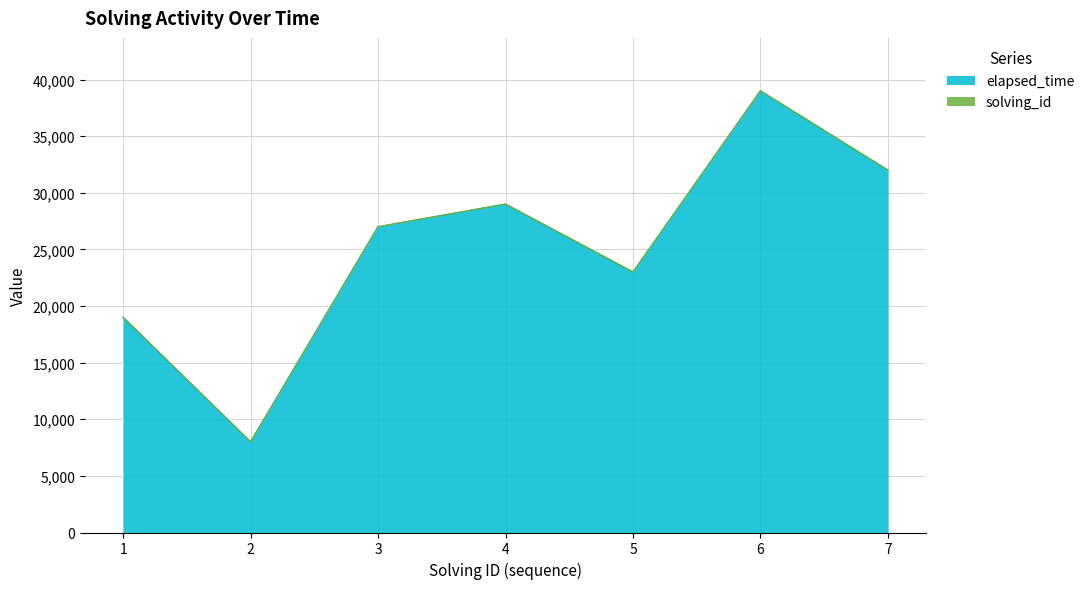

What is the difference between the values at 2 and 4?

21000